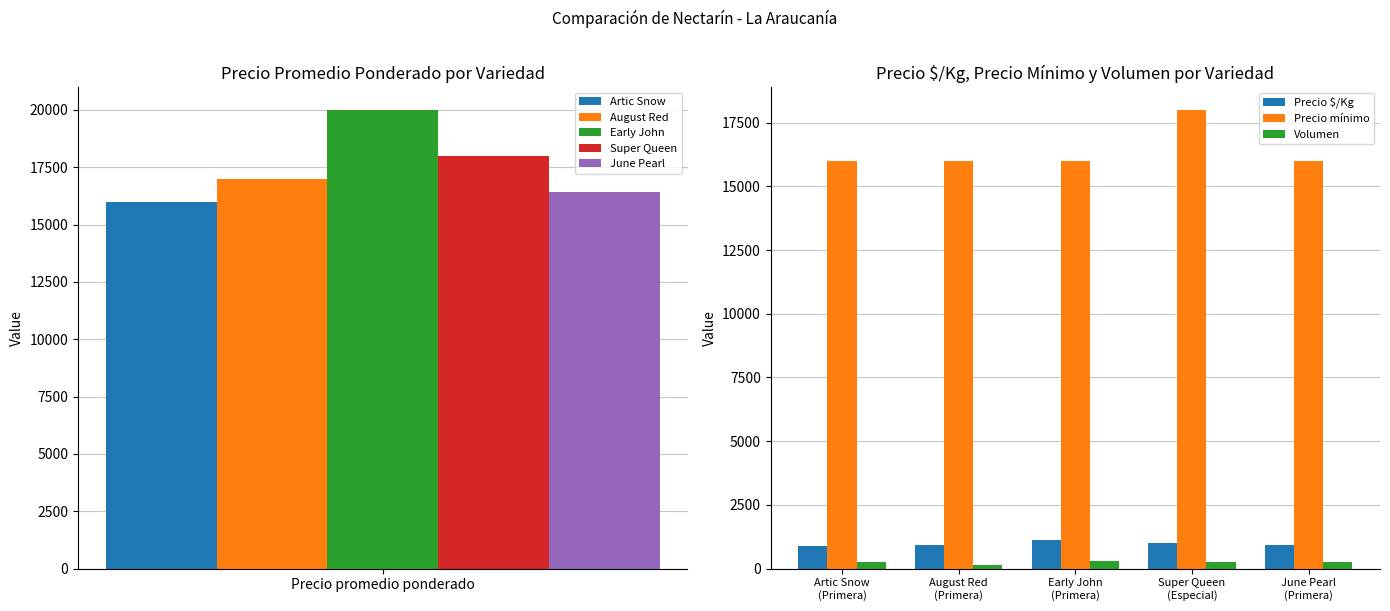

What is the sum of all Volumen values?

1205